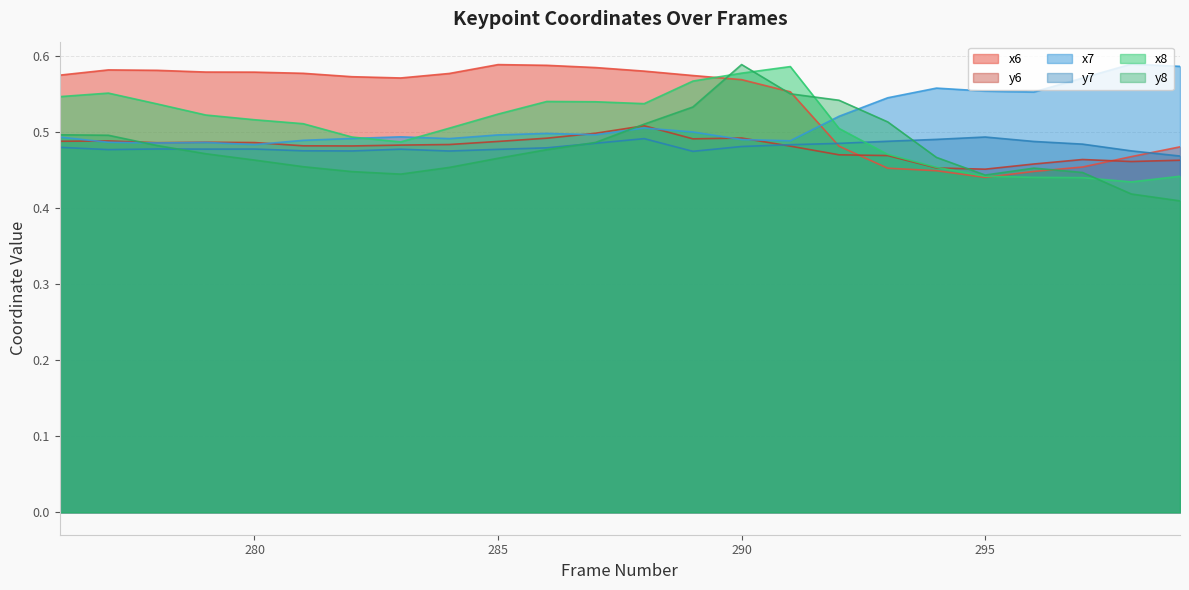

The x7 series shows 0.7 at 284. True or false?

False